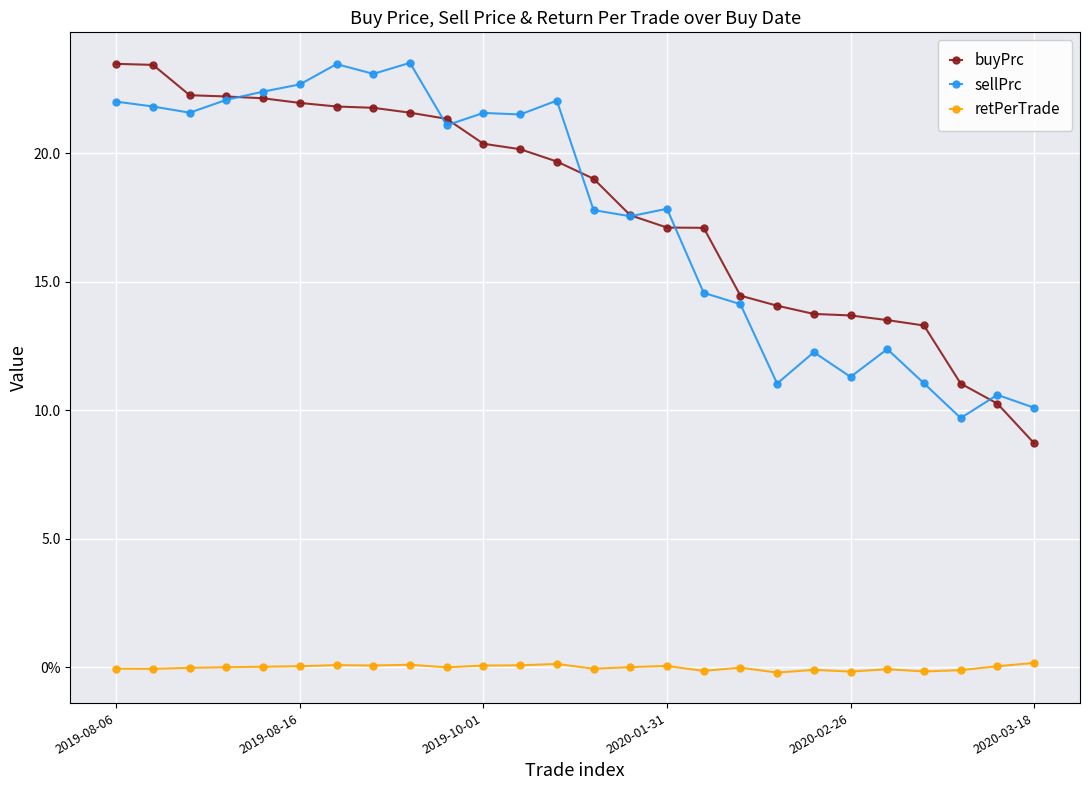

True or false: retPerTrade and buyPrc intersect in this chart.

False